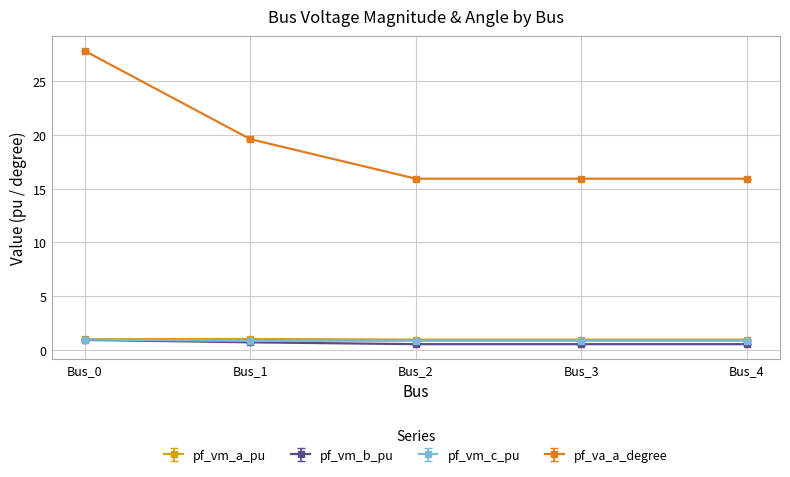

Is it true that pf_vm_b_pu equals 0.5 at Bus_2?

True